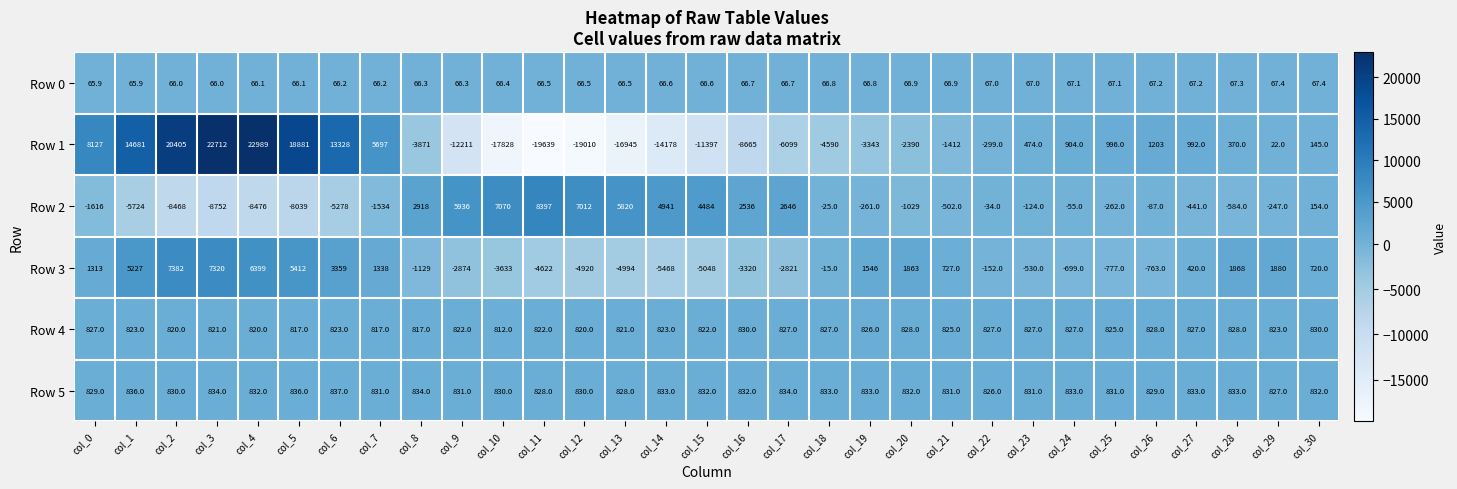

Which category has the highest value in the Row 2 series?

col_11